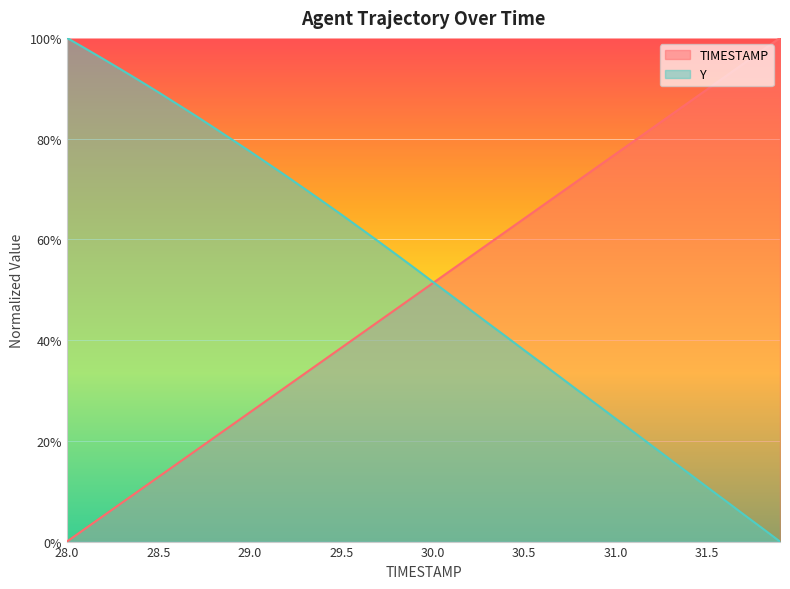

At which label does TIMESTAMP reach its minimum?

28.0